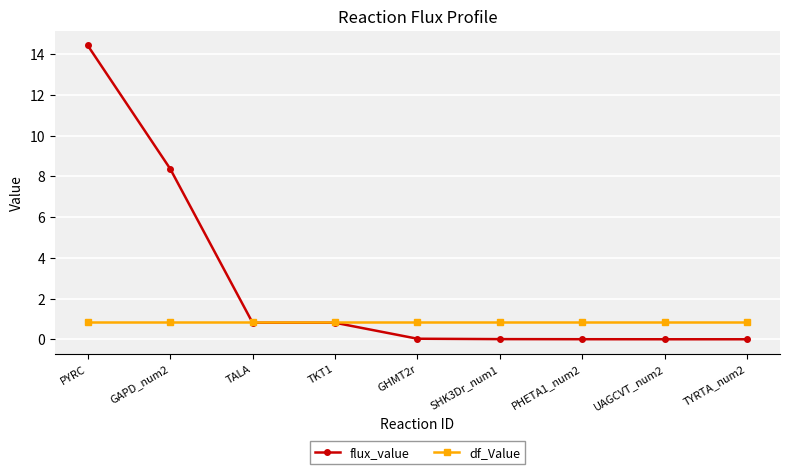

How many times do df_Value and flux_value cross each other?

1